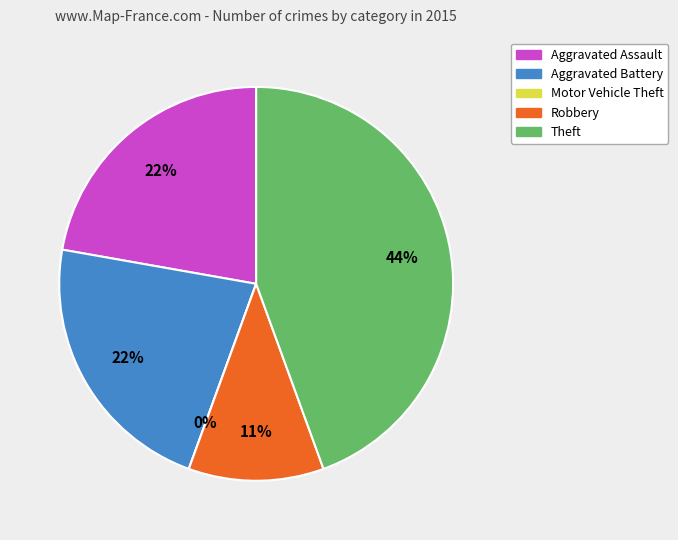

Which slice is the smallest?

Motor Vehicle Theft